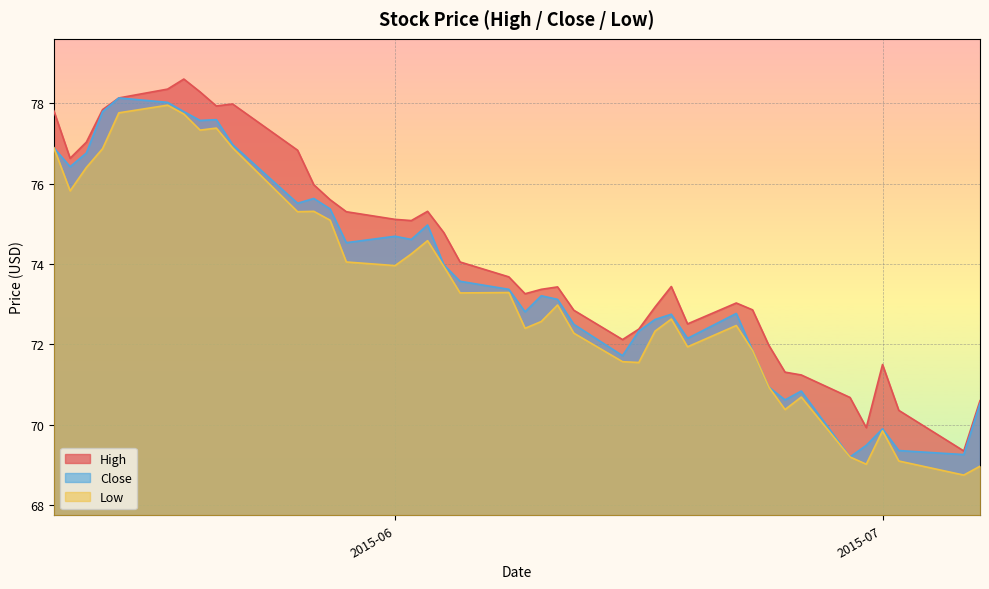

What is the minimum value for Close?

69.2